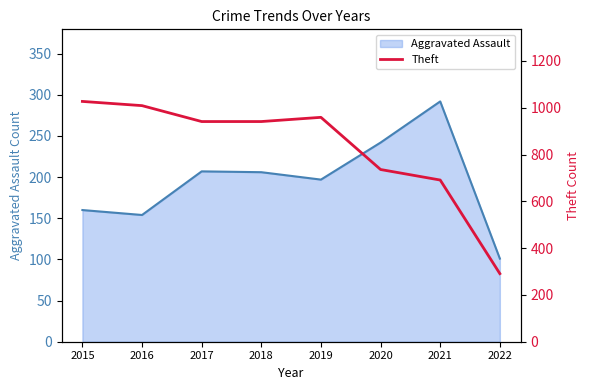

True or false: the data has more than 2 interior local peaks.

False